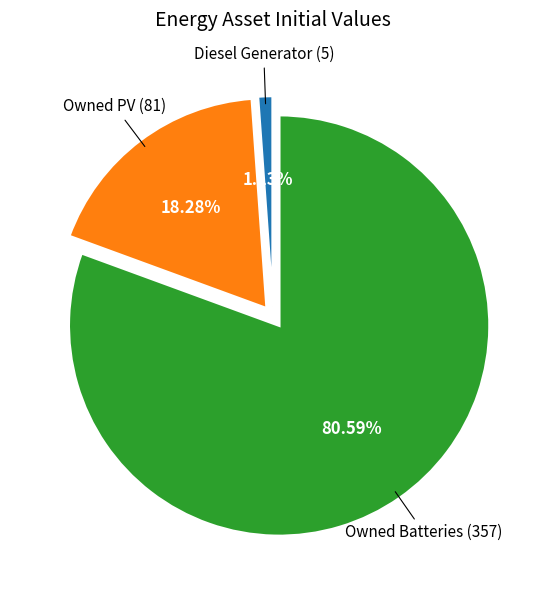

Is there a majority slice in this chart?

Yes